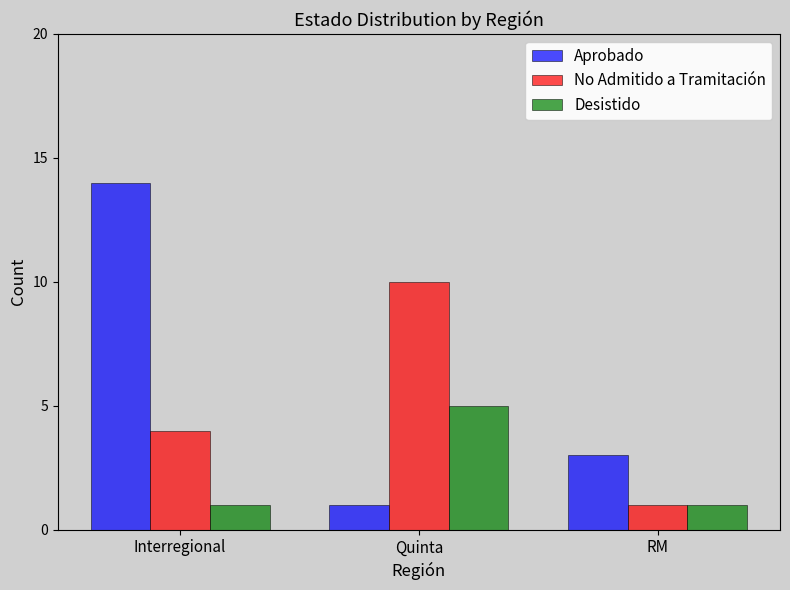

Is the value of Desistido at RM greater than the value of Aprobado at RM?

No